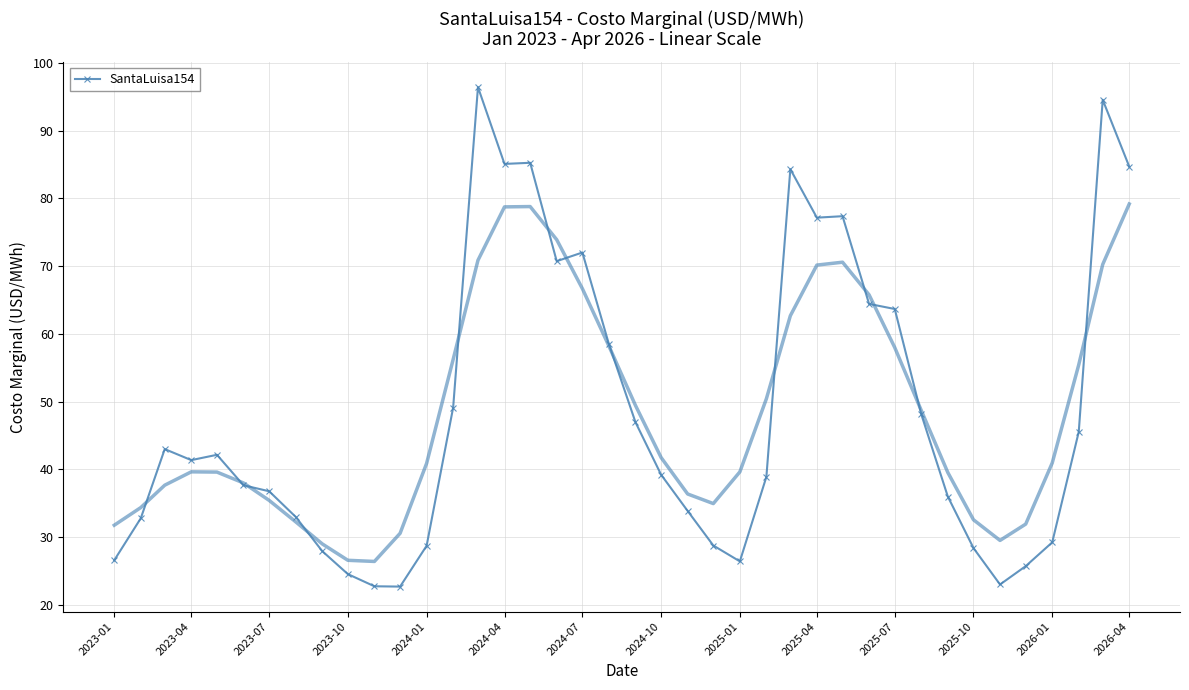

True or false: there are more than 0 points higher than both neighbors.

True